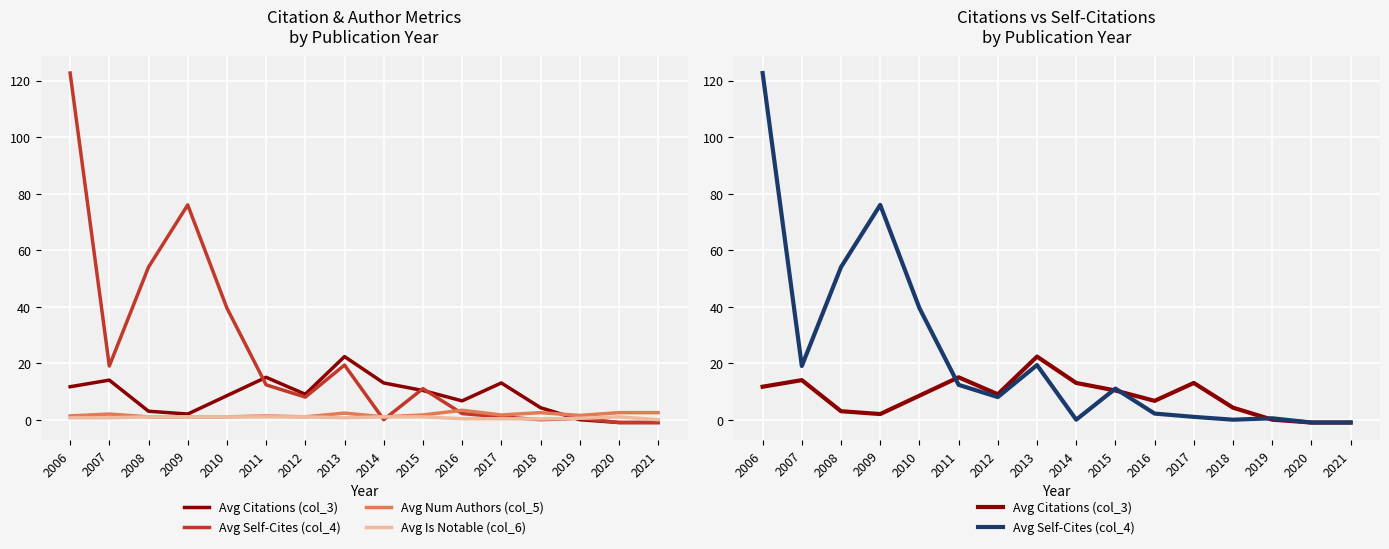

Rank the categories by Avg Citations (col_3) value from highest to lowest.

2013, 2011, 2007, 2014, 2017, 2006, 2015, 2012, 2010, 2016, 2018, 2008, 2009, 2019, 2020, 2021